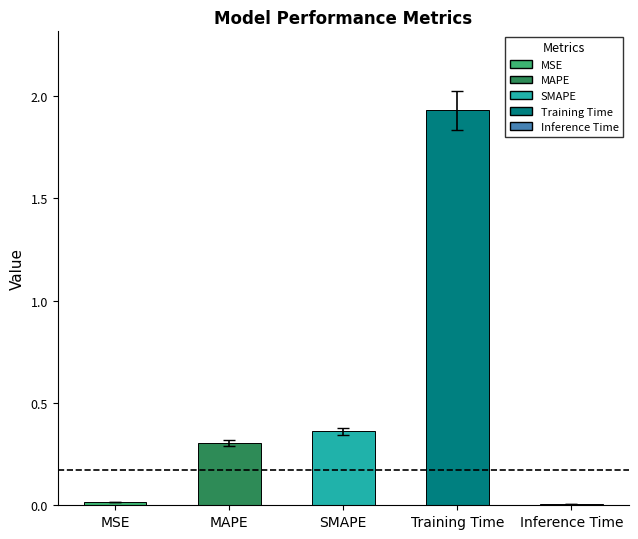

What is the sum of all values?

2.6